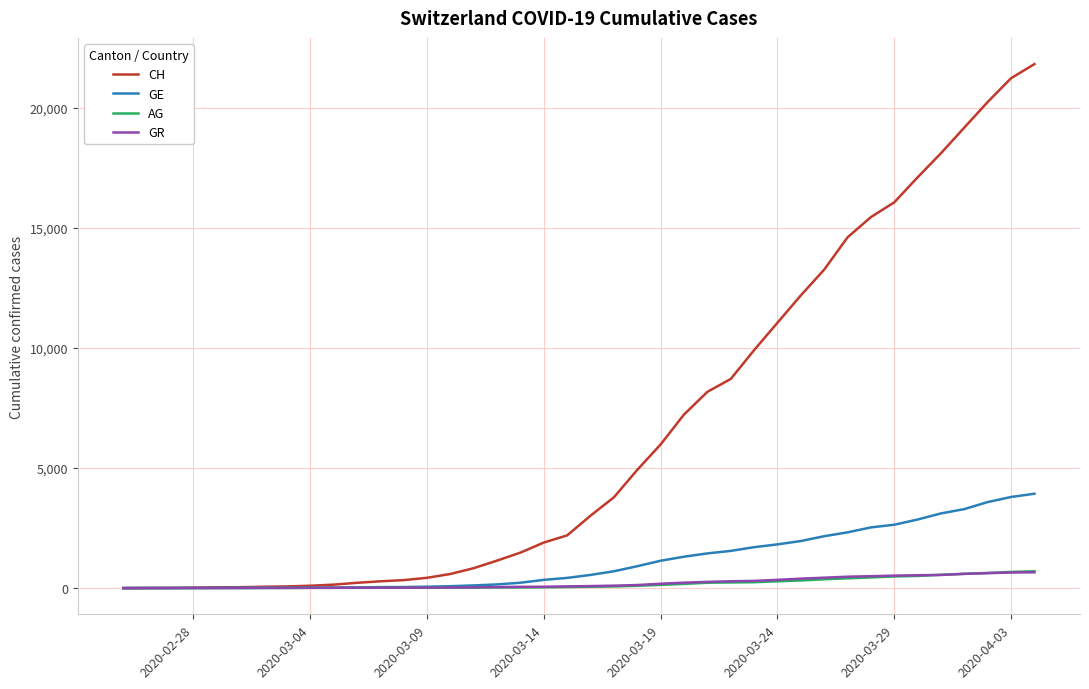

What is the greatest value displayed?

21813